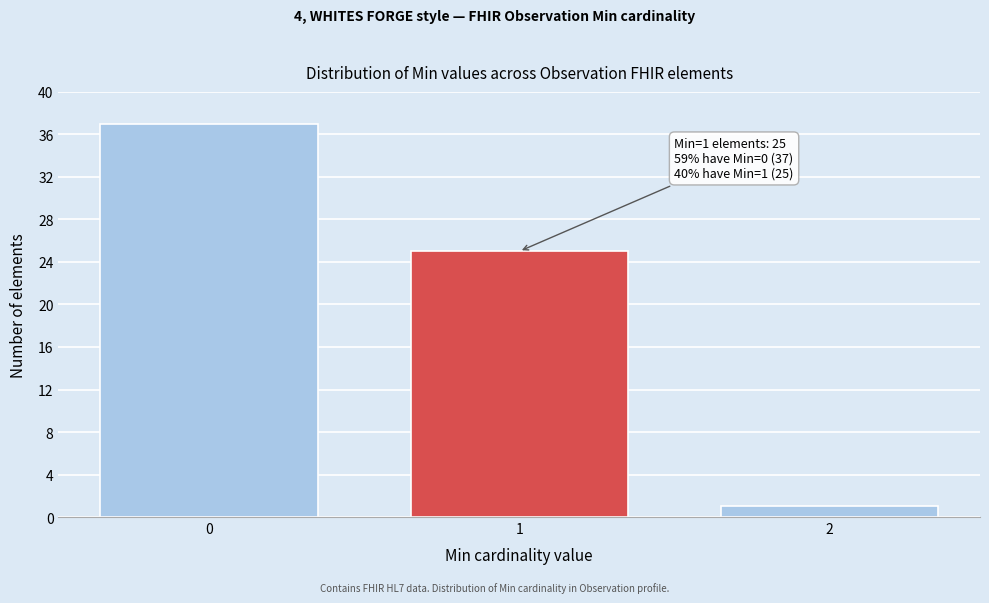

Reading left to right, what are all the values shown in this chart?

0=37	1=25	2=1